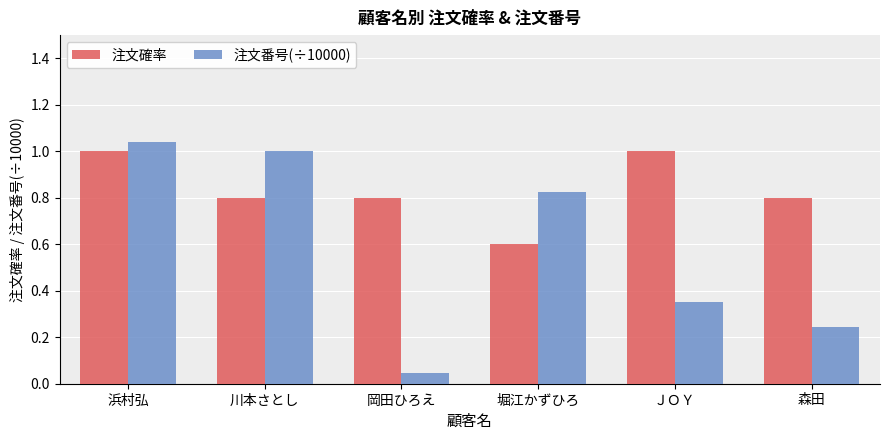

What is the sum of all 注文確率 values?

5.0